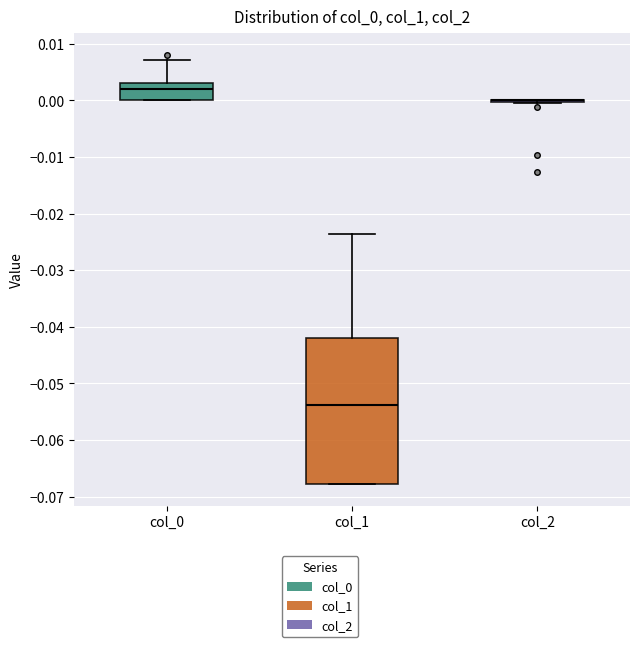

Reading left to right, transcribe this box plot: for each box, give where its median line is, the range the box spans, and where its two whiskers end, as read against the y-axis. The values are not printed on the chart, so give them approximately, as read against the axis.

col_0: median 0.002, box 0.000 to 0.003, whiskers 0.000 to 0.007
col_1: median -0.054, box -0.068 to -0.042, whiskers -0.068 to -0.024
col_2: box collapsed to a line at 0.000, whiskers 0.000 to 0.000